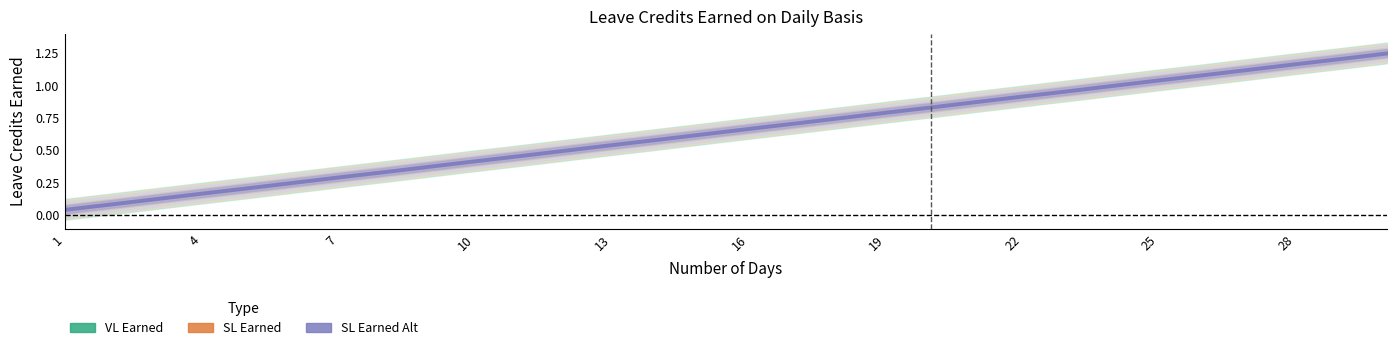

What is the value of the SL Earned point at the 26th from the left?

1.1